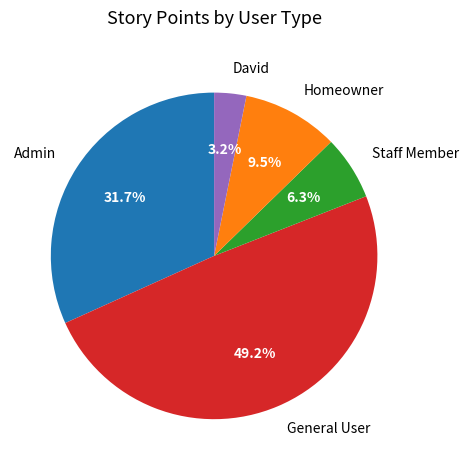

To the nearest percent, what percentage of the pie is David?

3%